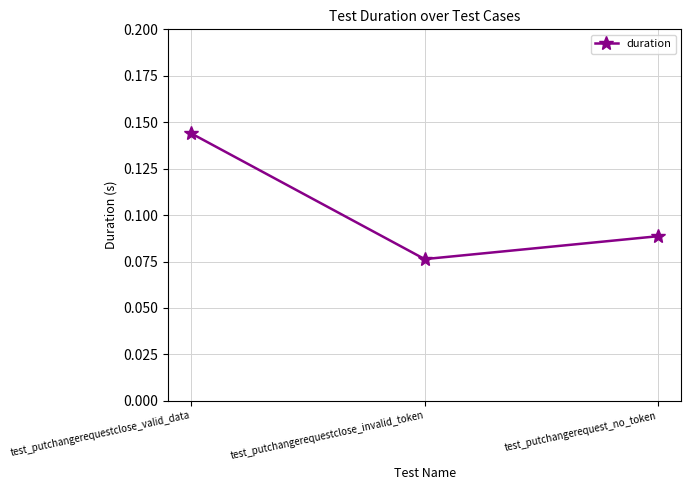

Which label corresponds to the smallest value in the chart?

test_putchangerequestclose_invalid_token